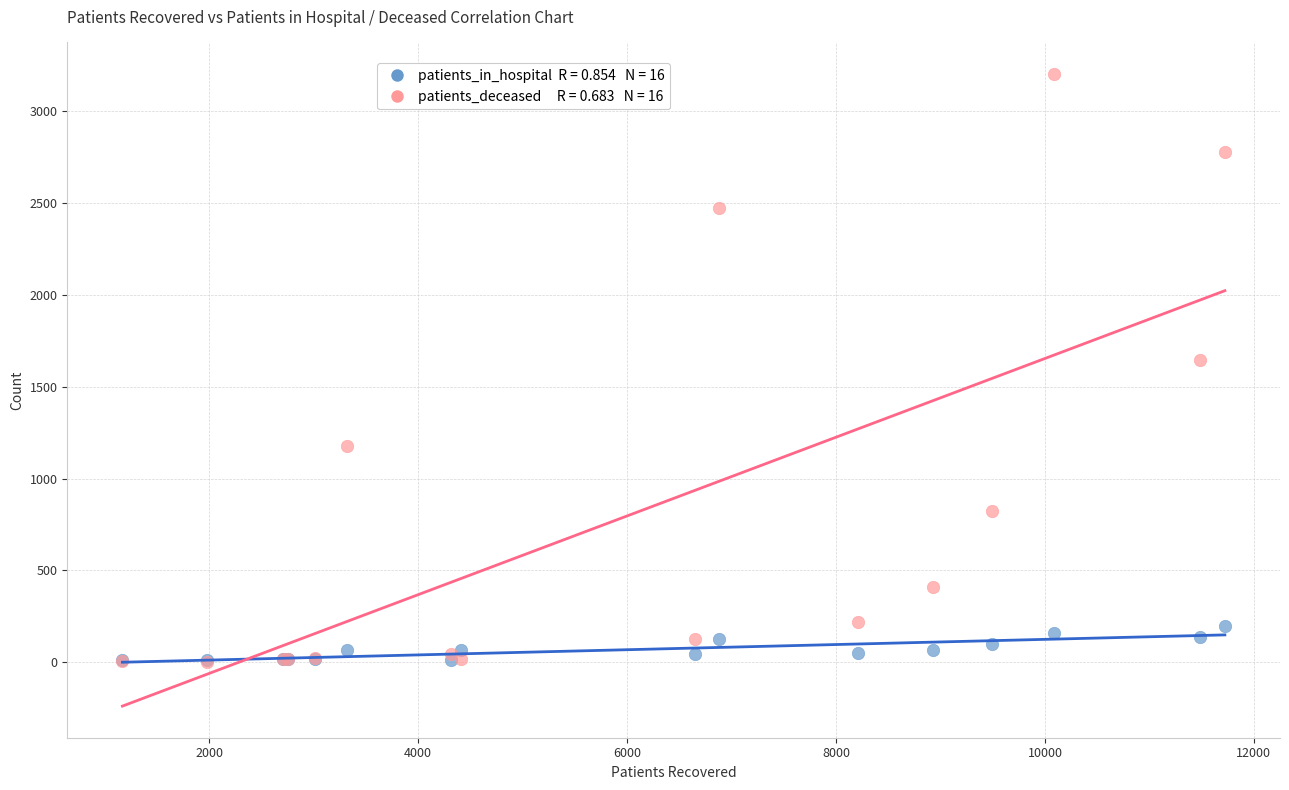

Across all series, what Y value is closest to 1603?

1646